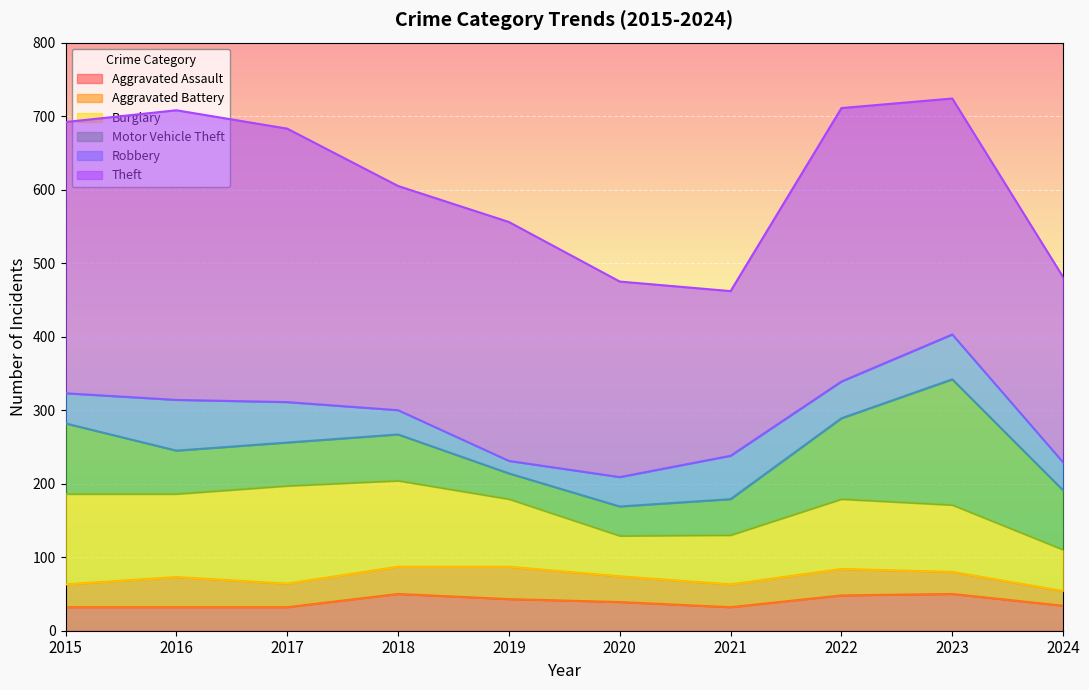

What is the average value of the Burglary series?

94